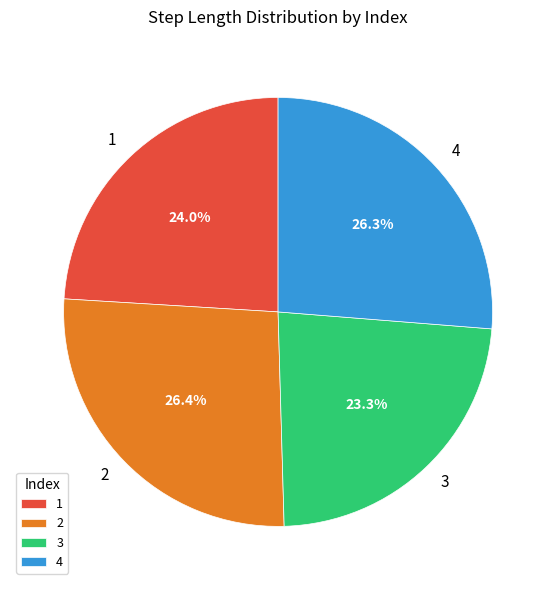

Is it true that 3 is 12% of the pie?

False